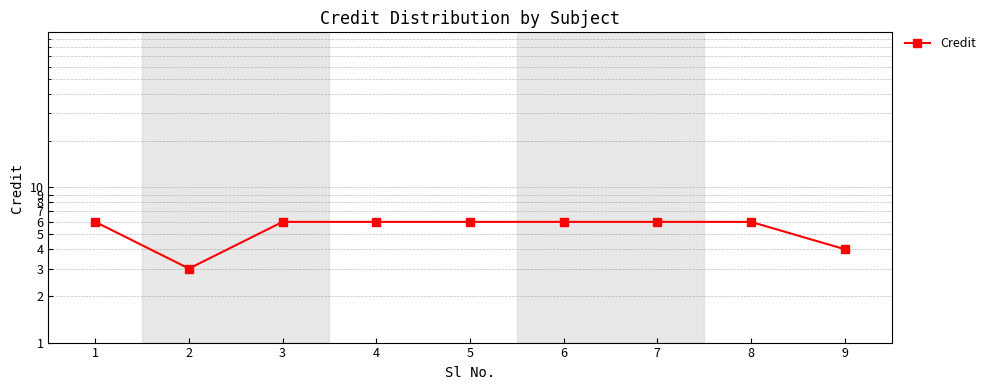

List the labels in order of value, largest first.

1, 3, 4, 5, 6, 7, 8, 9, 2